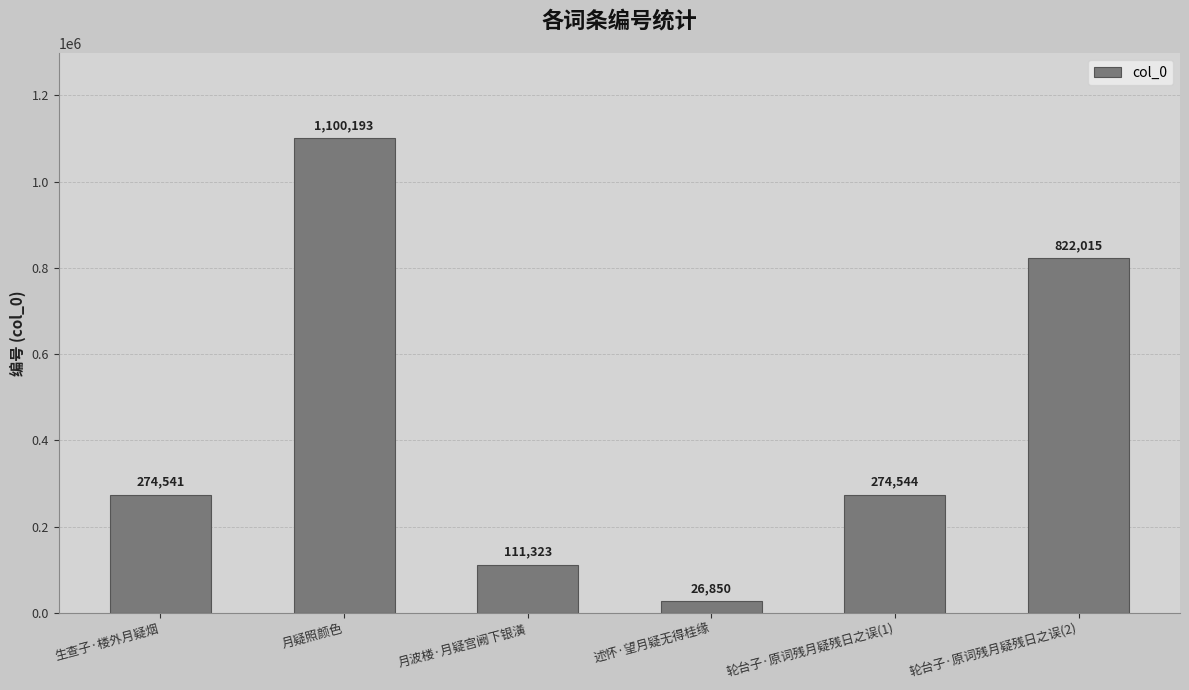

The value at 月疑照颜色 is 1911177. True or false?

False